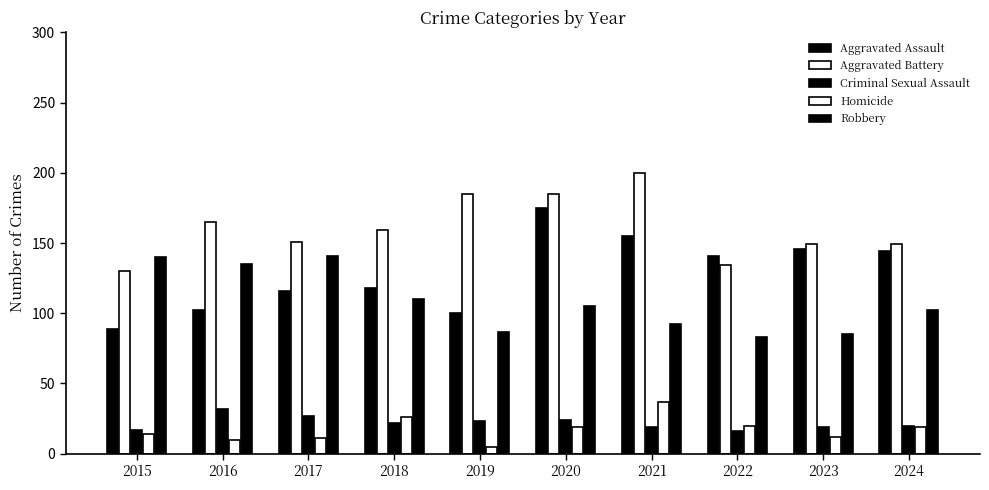

At how many categories does at least one series exceed 13?

10